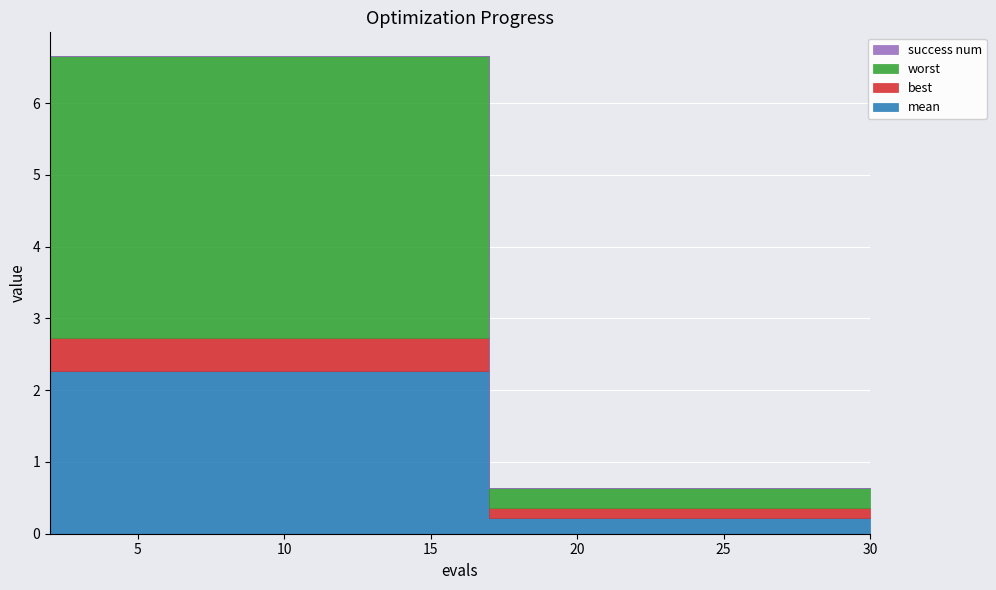

Reading right to left, list all the values displayed in this chart.

mean: 0.2	0.2	0.2	0.2	0.2	0.2	0.2	2.3	2.3	2.3	2.3	2.3	2.3	2.3	2.3
best: 0.1	0.1	0.1	0.1	0.1	0.1	0.1	0.5	0.5	0.5	0.5	0.5	0.5	0.5	0.5
worst: 0.3	0.3	0.3	0.3	0.3	0.3	0.3	3.9	3.9	3.9	3.9	3.9	3.9	3.9	3.9
success num: 0.0	0.0	0.0	0.0	0.0	0.0	0.0	0.0	0.0	0.0	0.0	0.0	0.0	0.0	0.0